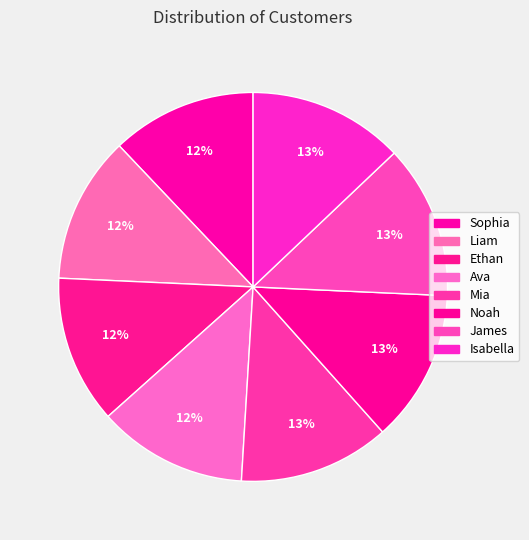

To the nearest percent, what is the combined percentage of Sophia and Isabella?

25%